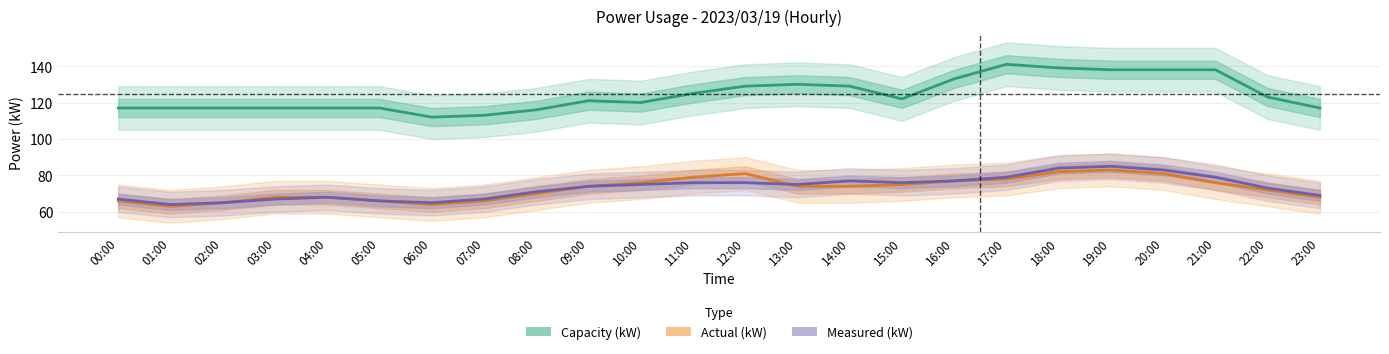

True or false: Capacity (kW) and Measured (kW) intersect in this chart.

False